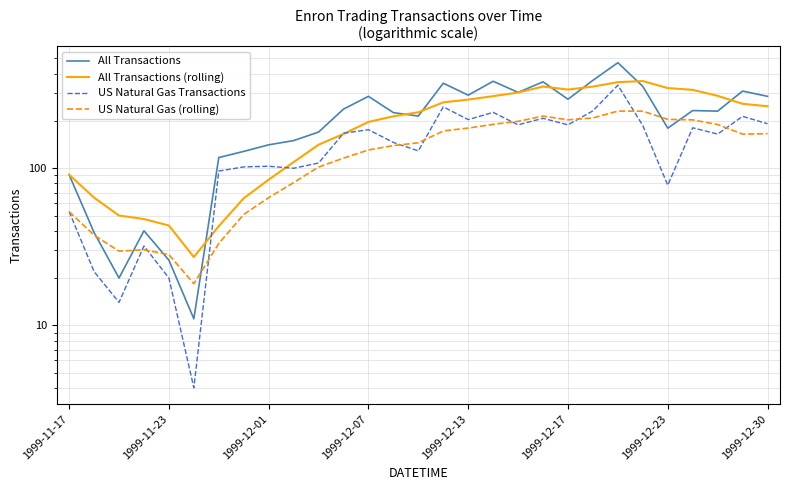

Where is the first local maximum for All Transactions (rolling)?

19